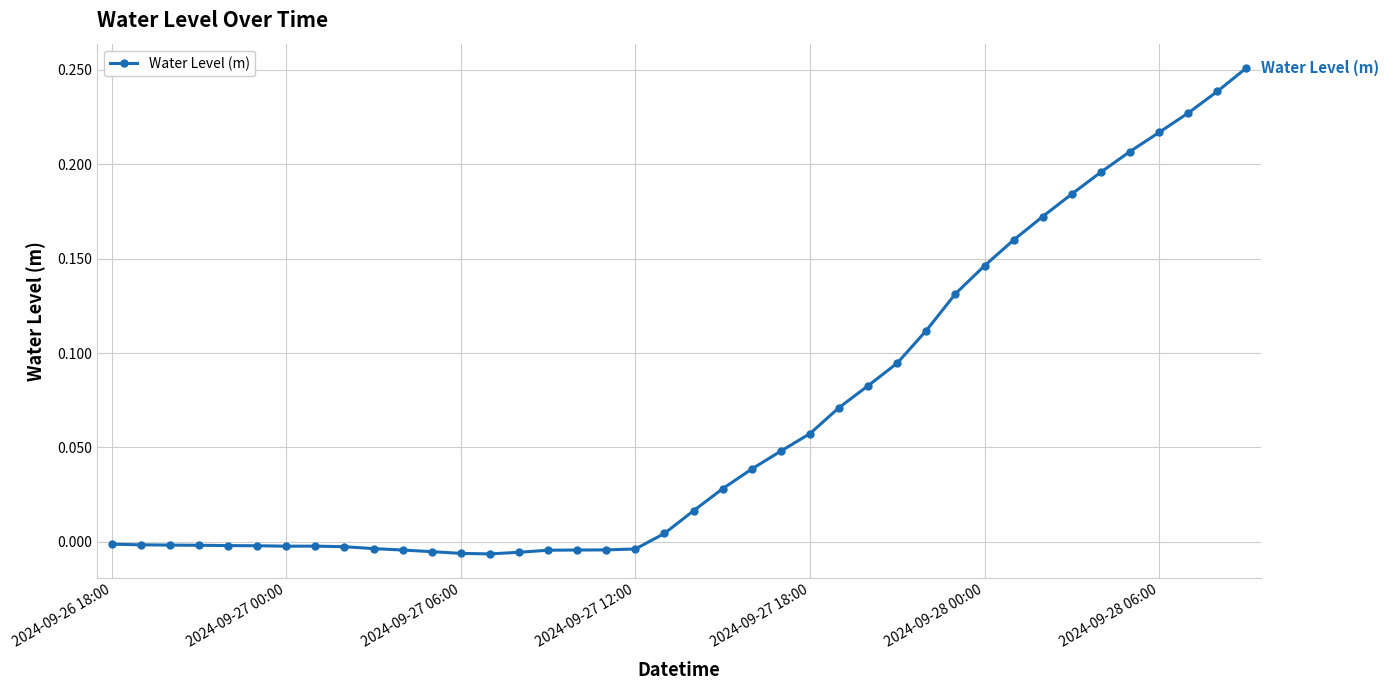

What is the sum of all values?

2.6